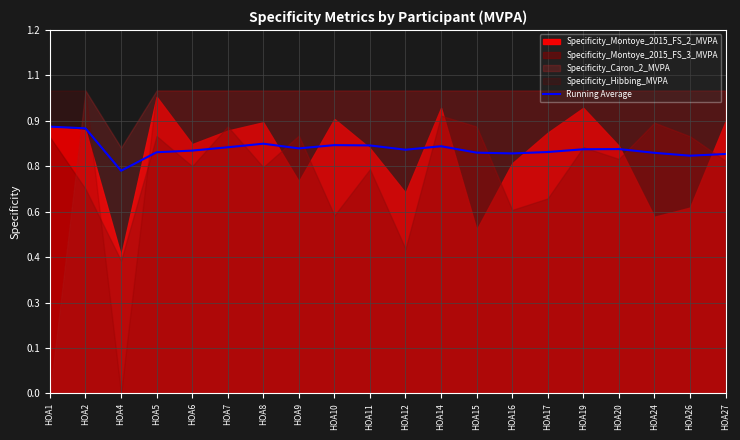

The chart shows a value of 0.8 at HOA27. True or false?

True